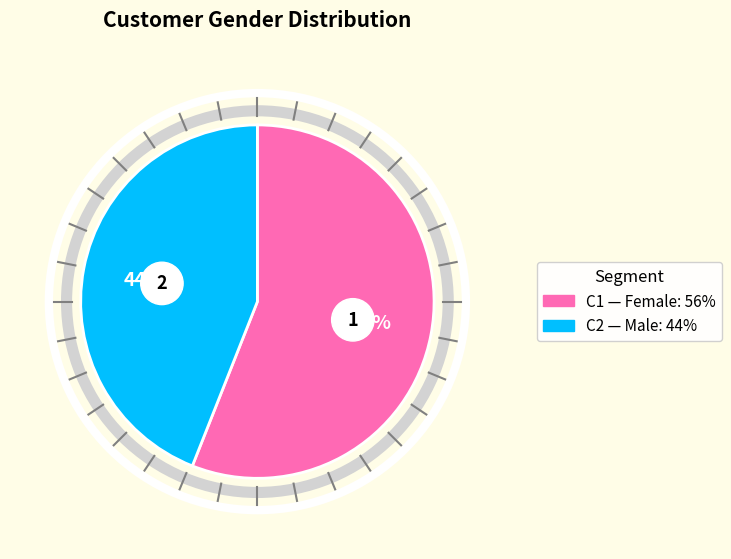

Combined, what portion of the pie is Female and Male?

100.0%